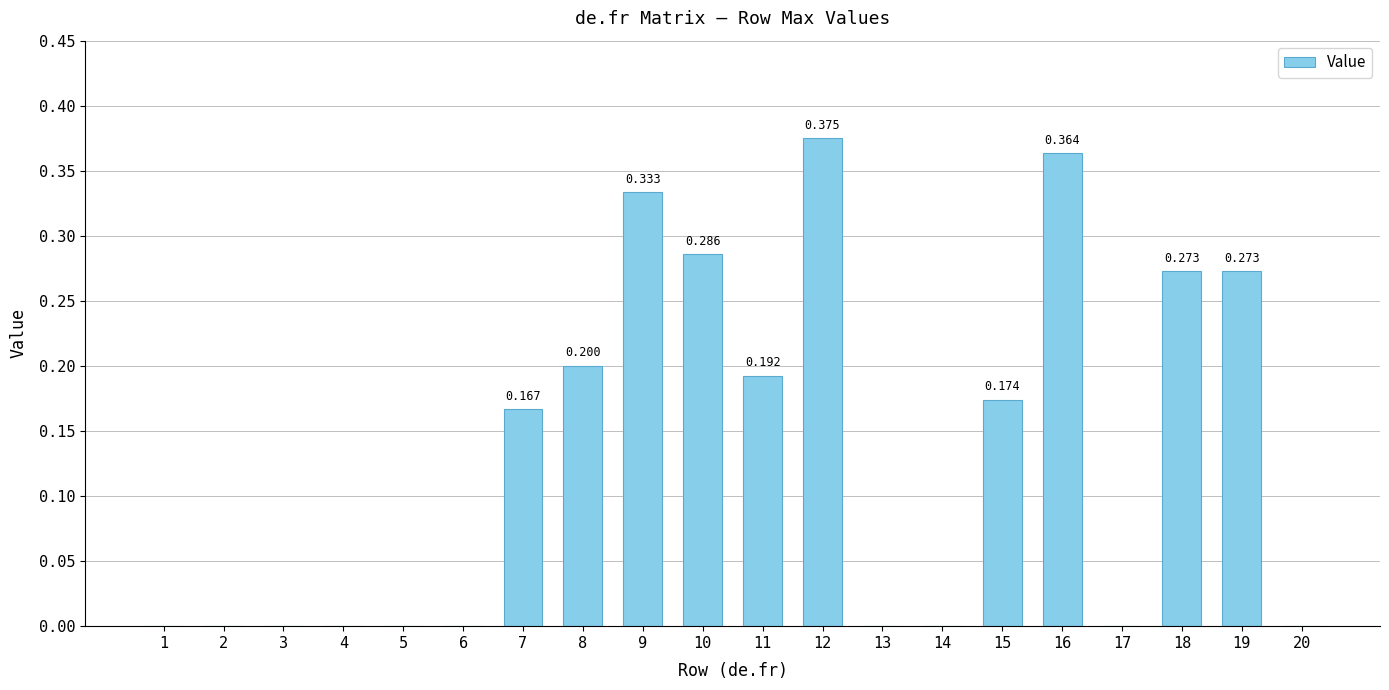

List the labels in order of value, largest first.

12, 16, 9, 10, 18, 19, 8, 11, 15, 7, 1, 2, 3, 4, 5, 6, 13, 14, 17, 20